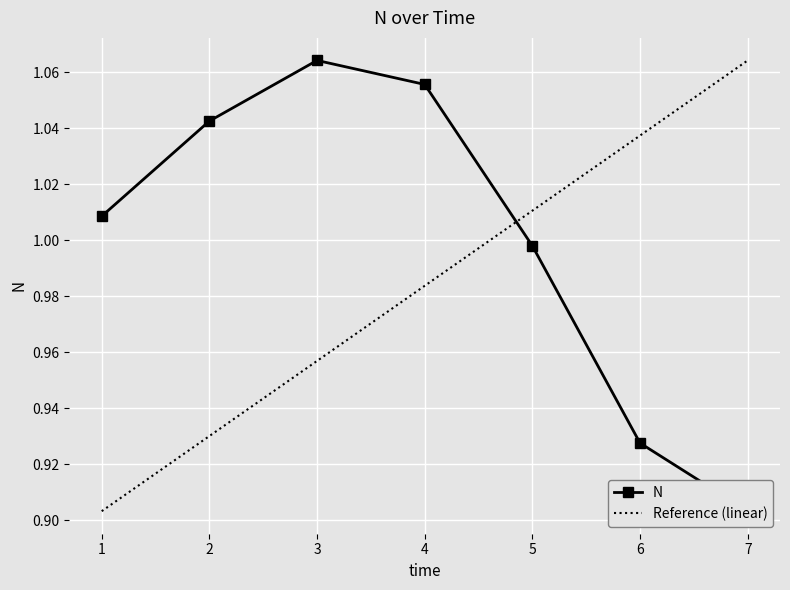

At which label does the data first exceed 1?

1